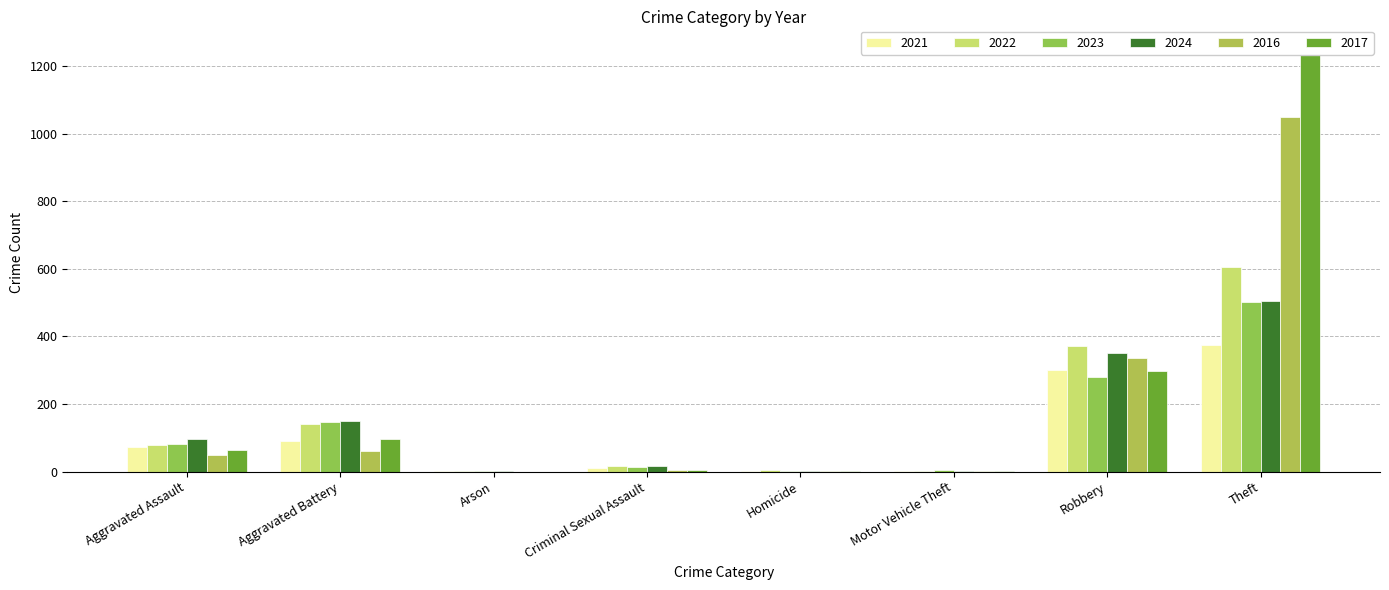

Are the bars grouped side by side (vs. stacked)?

Yes